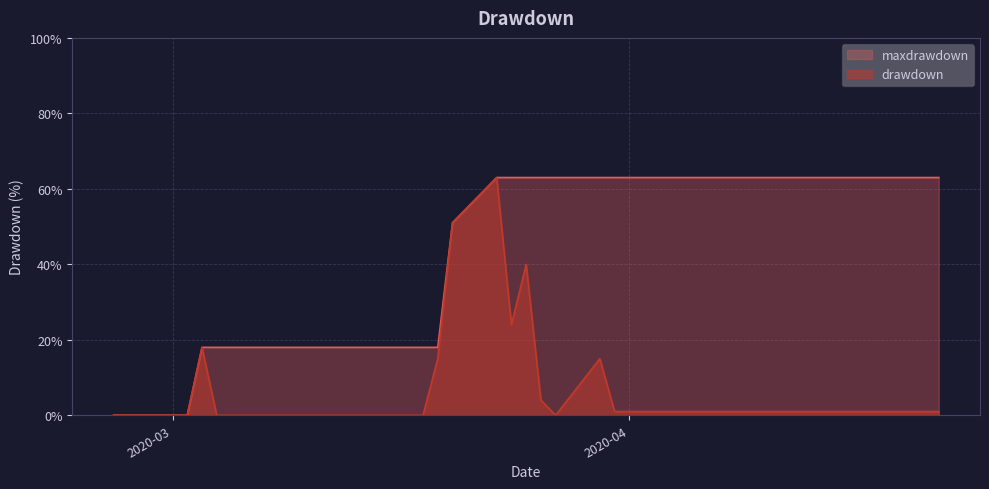

The value of maxdrawdown at 2020-04-17 is 0.6. True or false?

True